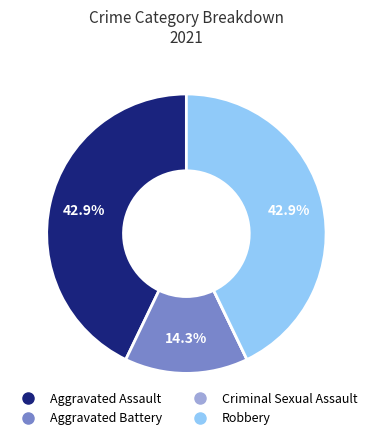

Between Robbery and Aggravated Battery, which is larger?

Robbery